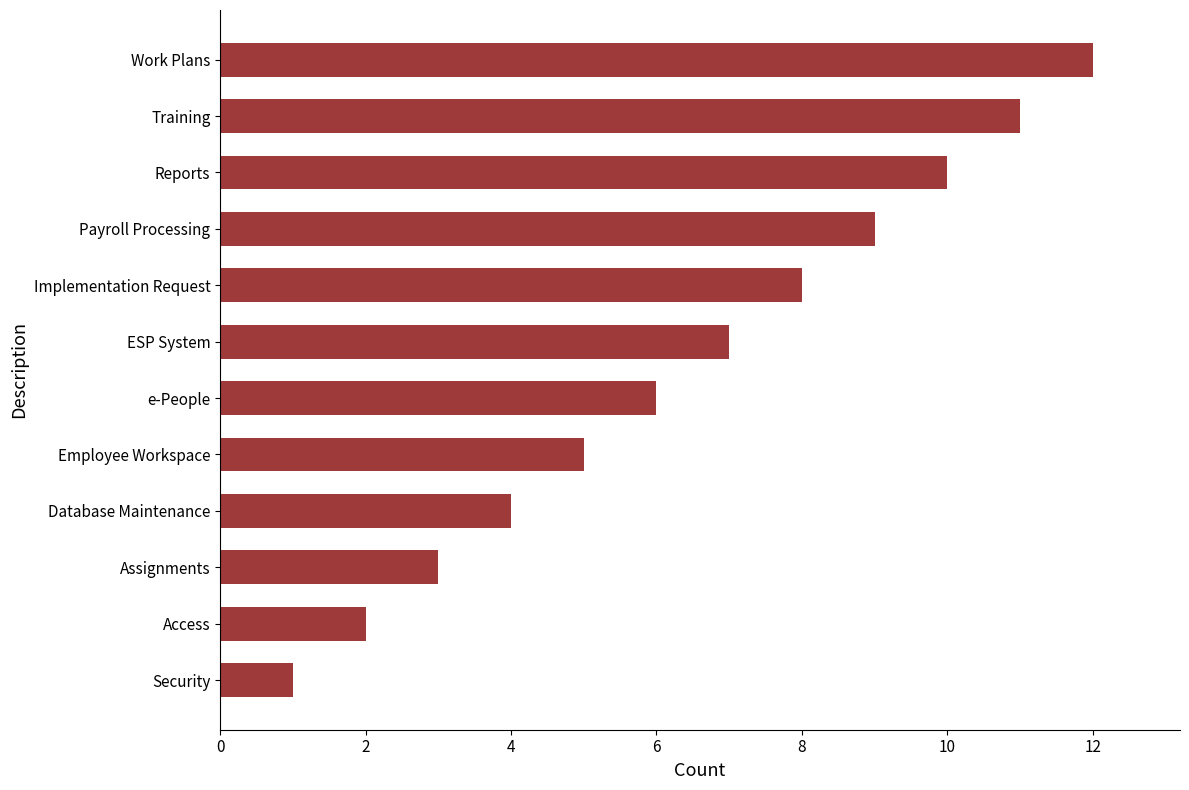

Rank the categories by value from lowest to highest.

Security, Access, Assignments, Database Maintenance, Employee Workspace, e-People, ESP System, Implementation Request, Payroll Processing, Reports, Training, Work Plans